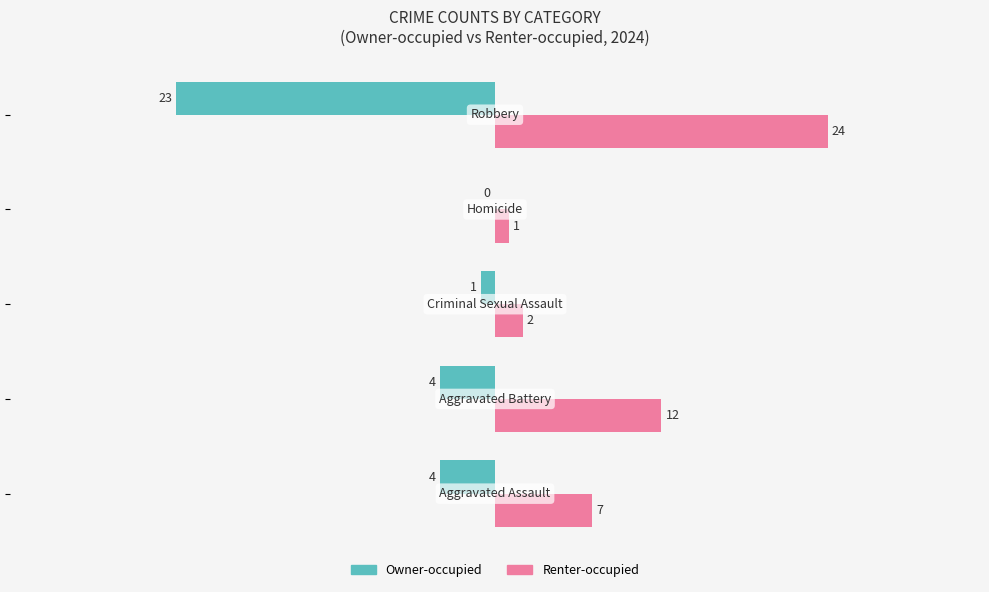

What are all the series names shown in the legend?

Owner-occupied, Renter-occupied